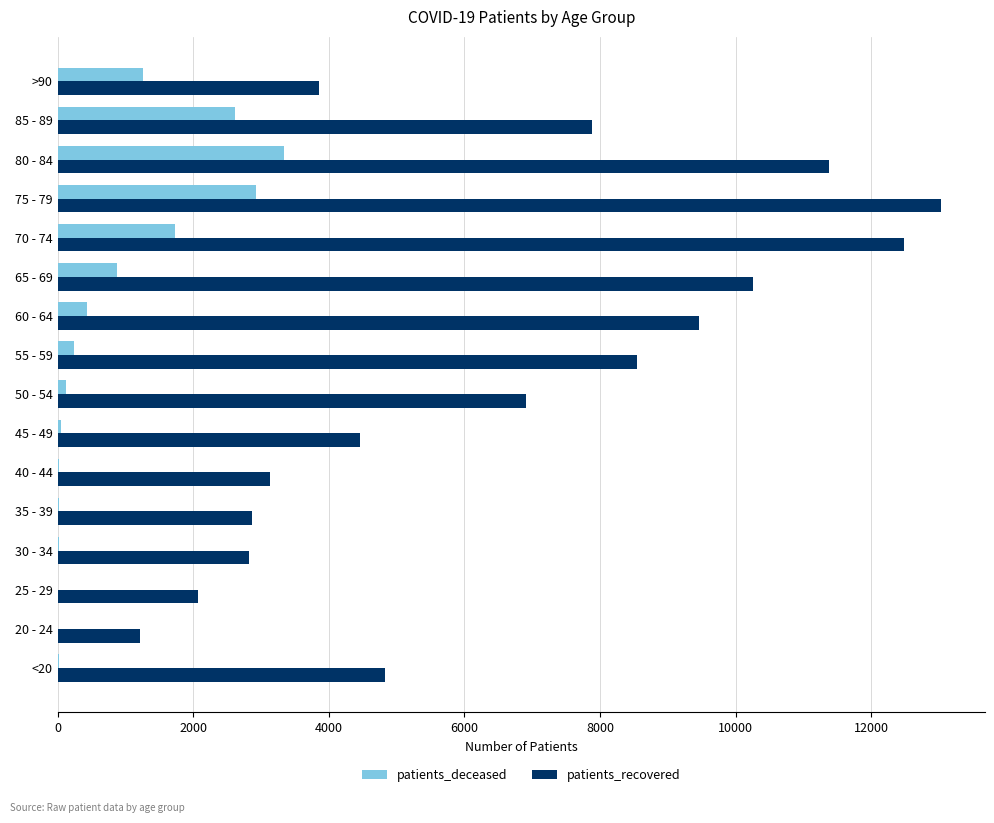

Which series has the largest total across all categories?

patients_recovered